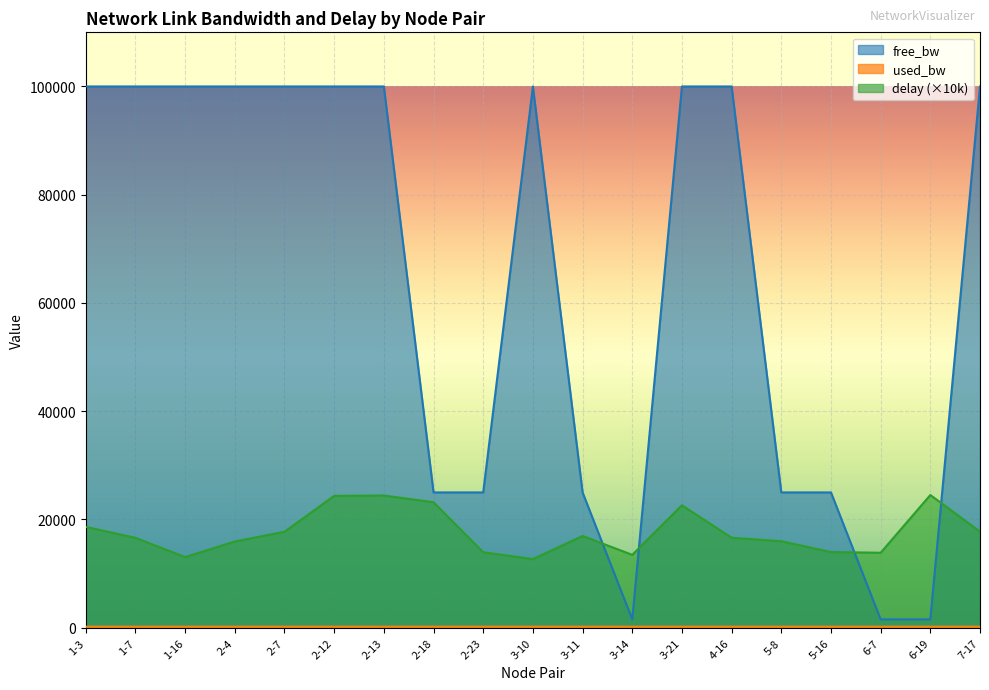

What is the label of the 9th point from the left?

2-23